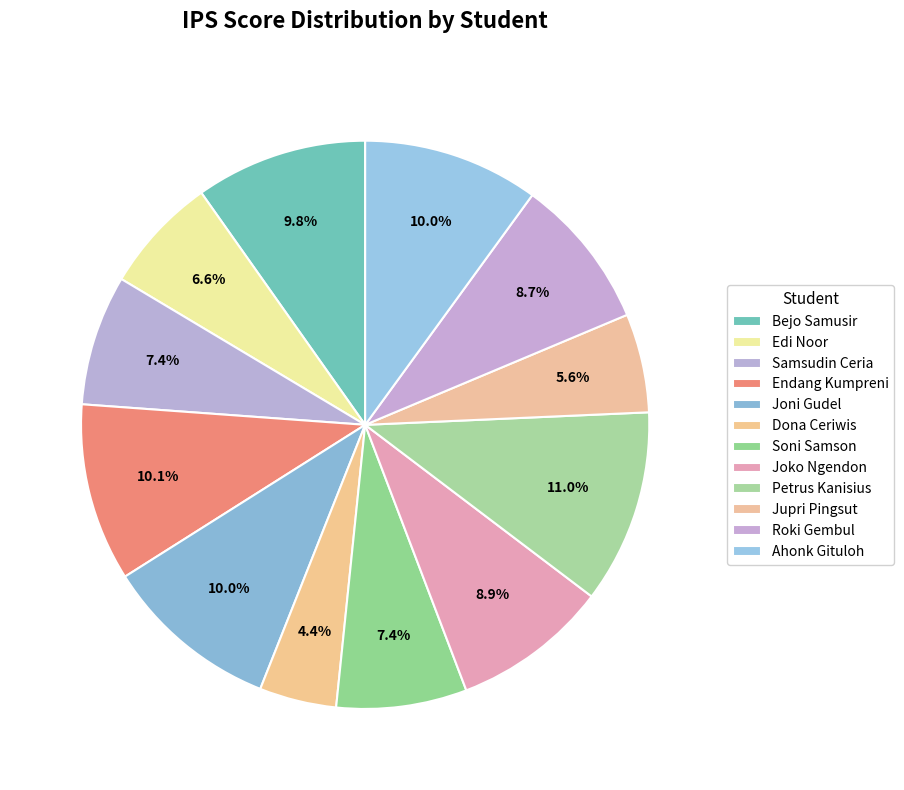

How many slices are in this pie chart?

12